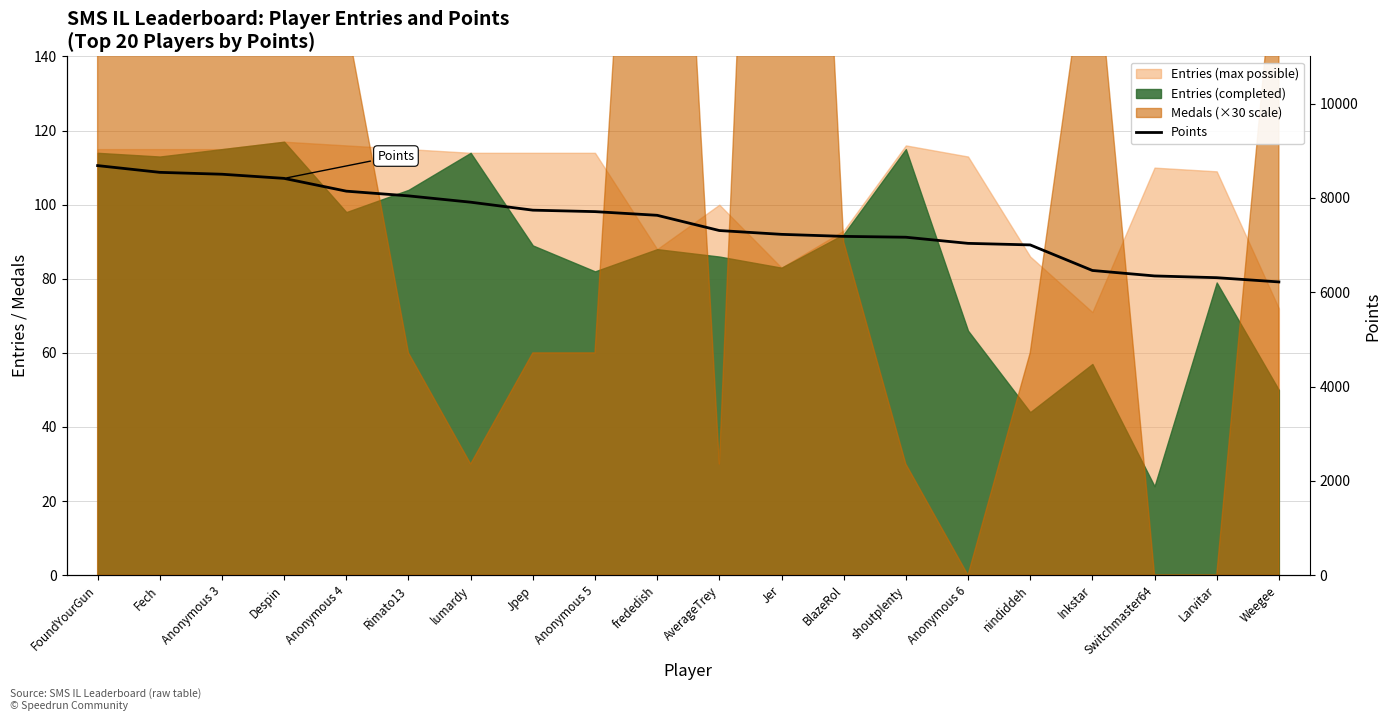

What is the label of the 4th point from the right?

Inkstar